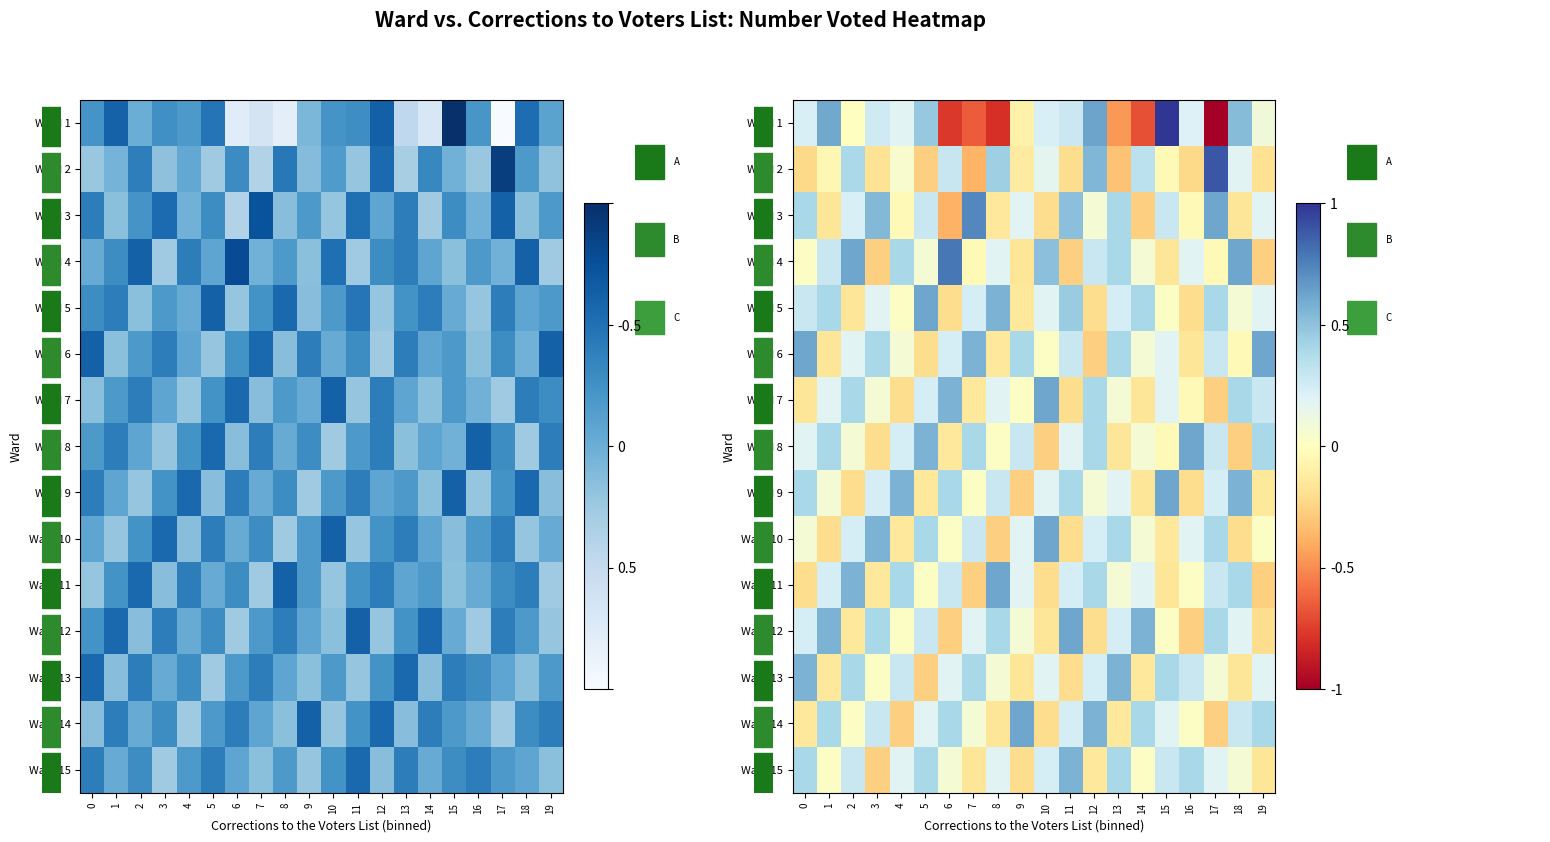

Which category has the highest value in the row_0 series?

15